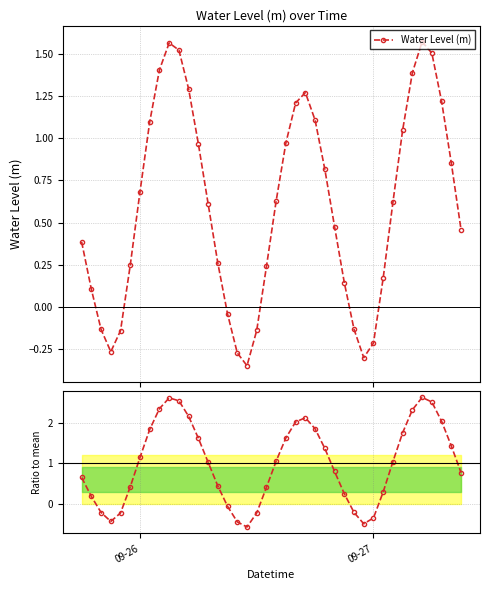

How many interior local valleys does the Water Level (m) series have?

3